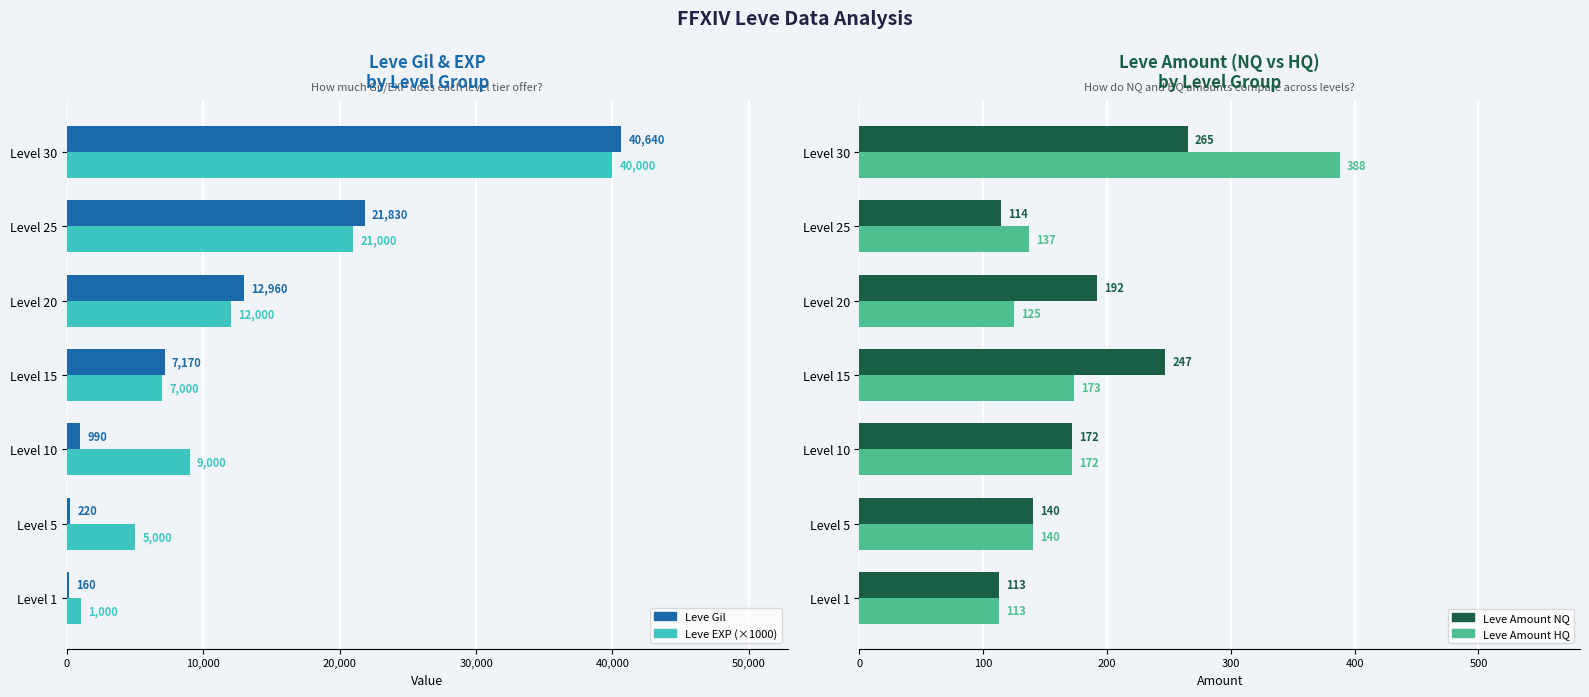

What is the total value across all series at Level 15?

14590